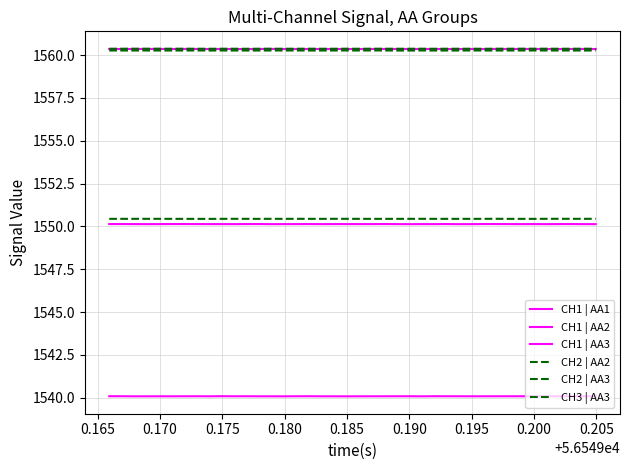

How many lines are shown in the chart?

6